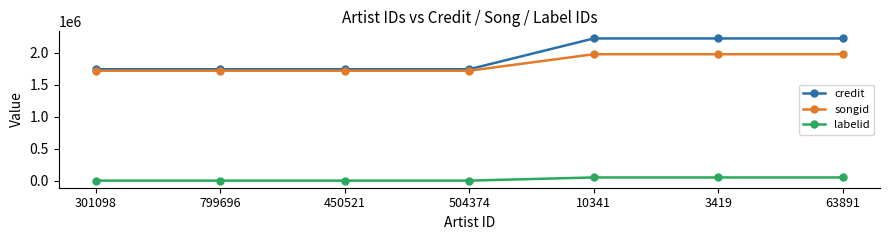

True or false: labelid has more than 2 interior local peaks.

False